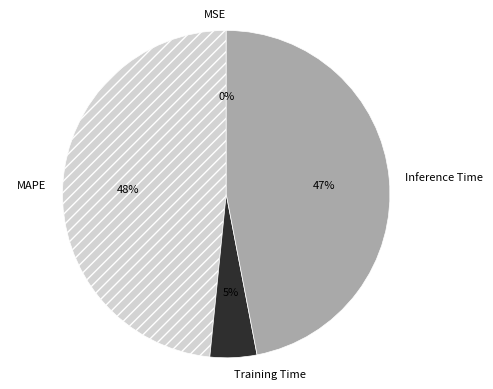

To the nearest percent, what is the average slice percentage?

25%